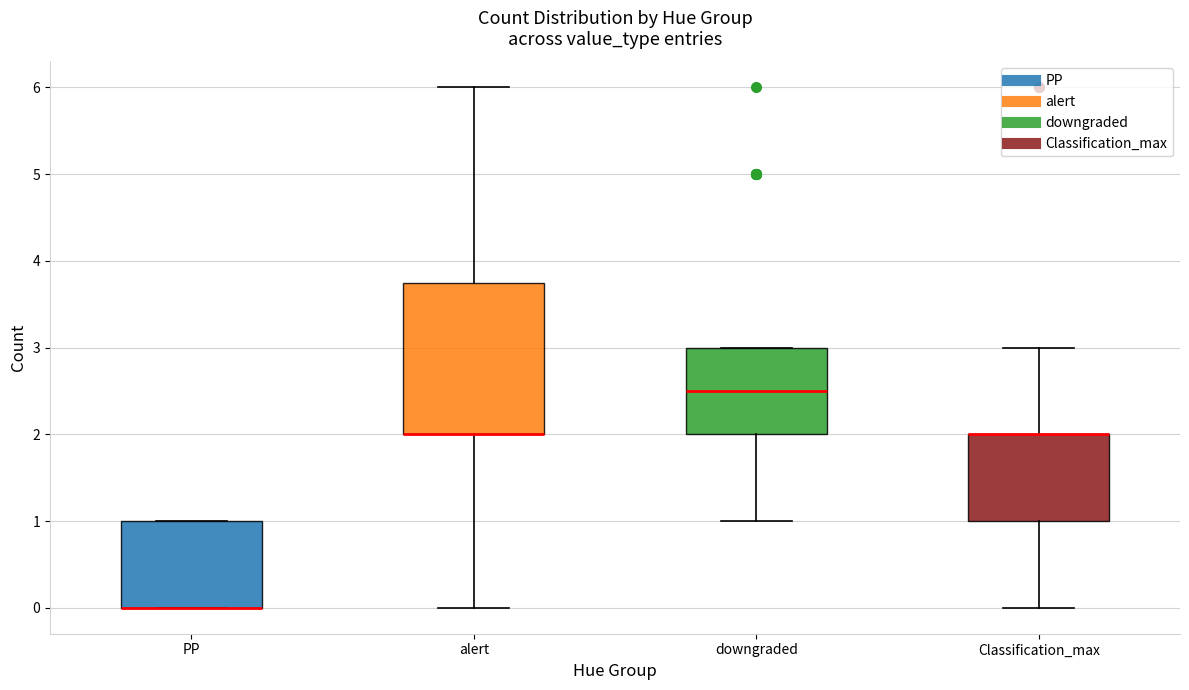

Reading left to right, transcribe this box plot: for each box, give where its median line is, the range the box spans, and where its two whiskers end, as read against the y-axis. The values are not printed on the chart, so give them approximately, as read against the axis.

PP: median 0.0 (drawn on the box's lower edge), box 0.0 to 1.0, whiskers 0.0 to 1.0
alert: median 2.0 (drawn on the box's lower edge), box 2.0 to 3.8, whiskers 0.0 to 6.0
downgraded: median 2.5, box 2.0 to 3.0, whiskers 1.0 to 3.0
Classification_max: median 2.0 (drawn on the box's upper edge), box 1.0 to 2.0, whiskers 0.0 to 3.0